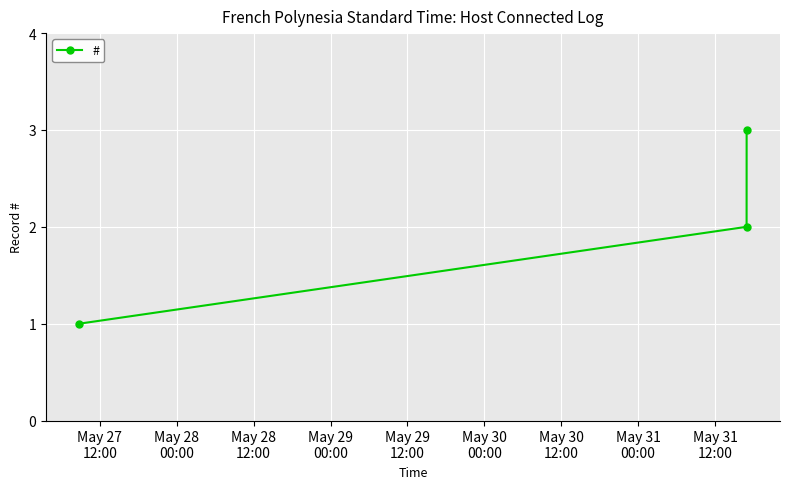

What is the sum of all values?

6